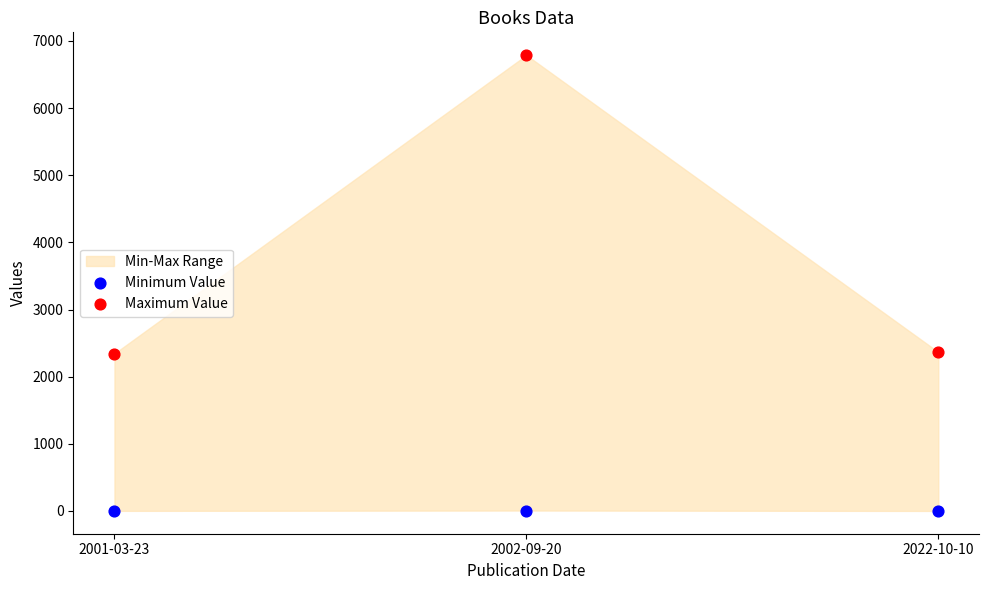

Across all data points, what is the range of Y values (max minus min)?

6788